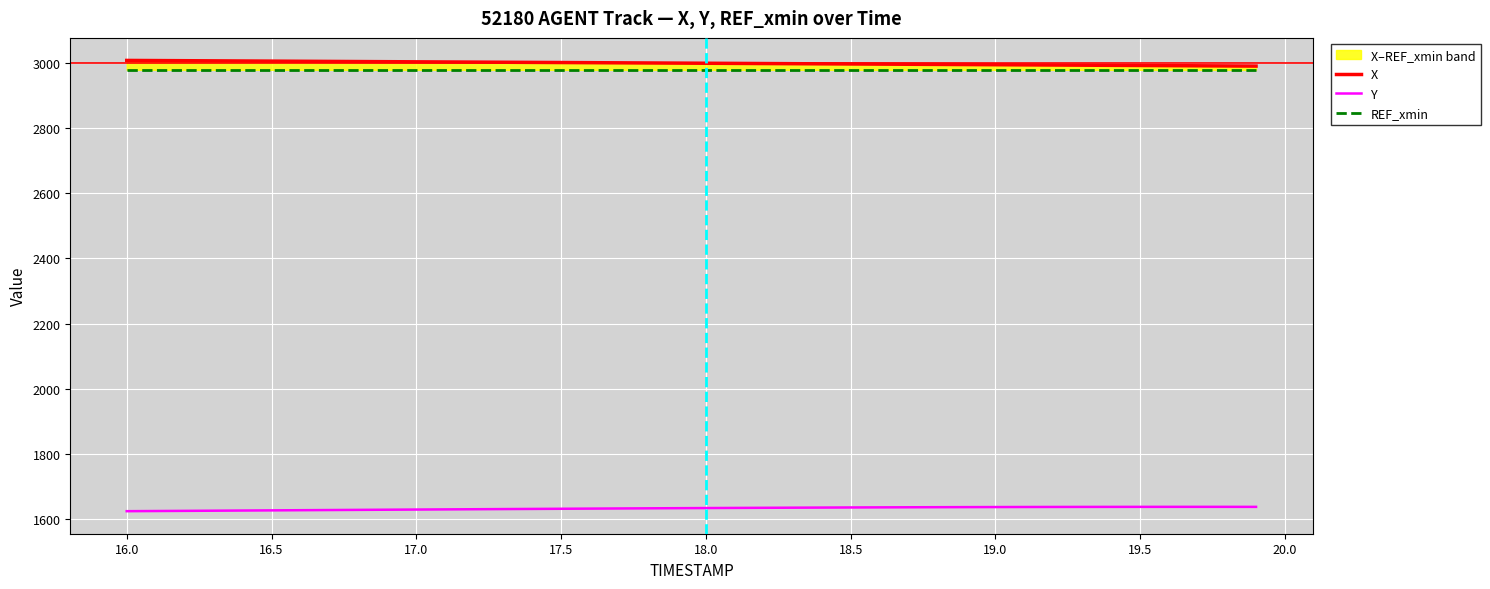

How many values in the X series exceed 2999?

22